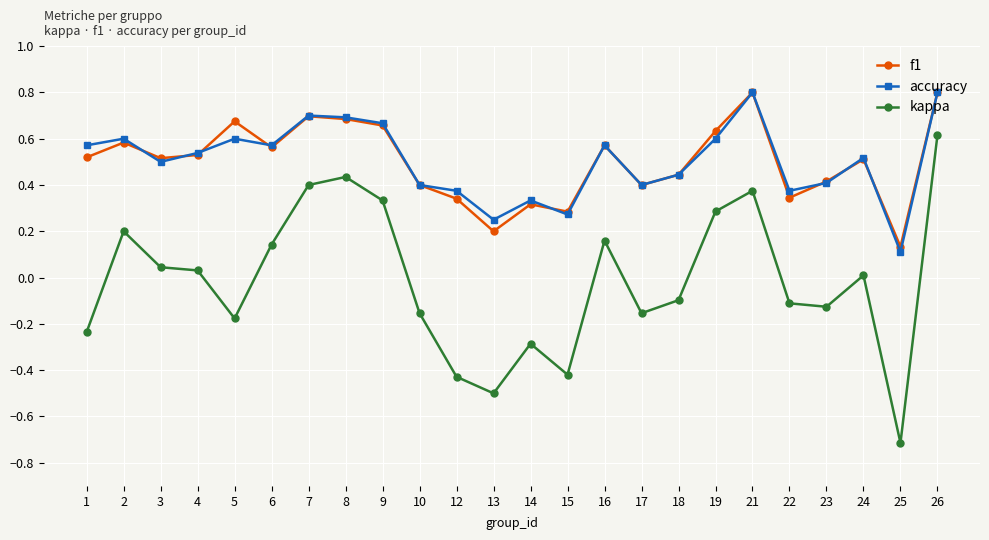

How many distinct data groups are displayed?

3